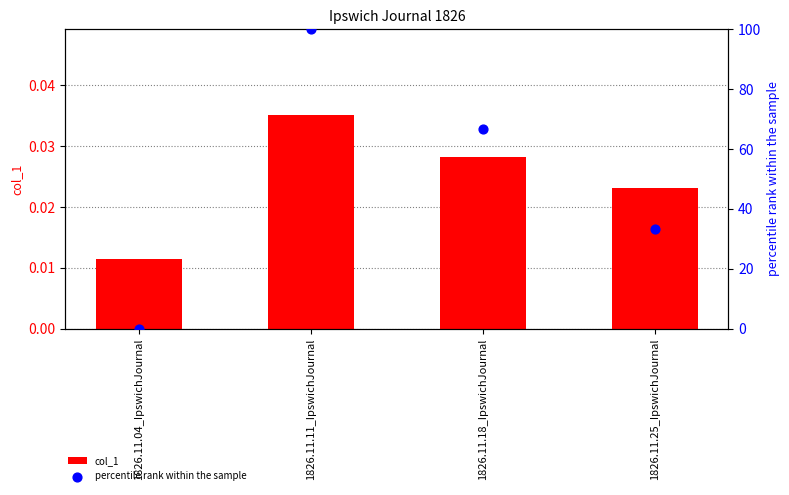

Which series reaches the maximum Y coordinate?

percentile rank within the sample